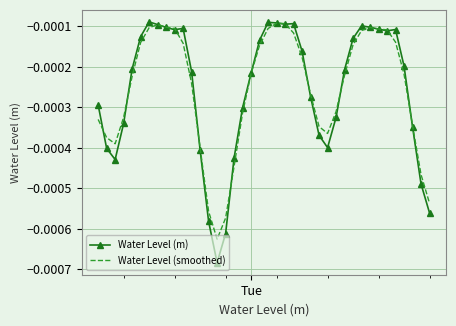

Which series has the largest range (max minus min)?

Water Level (m)